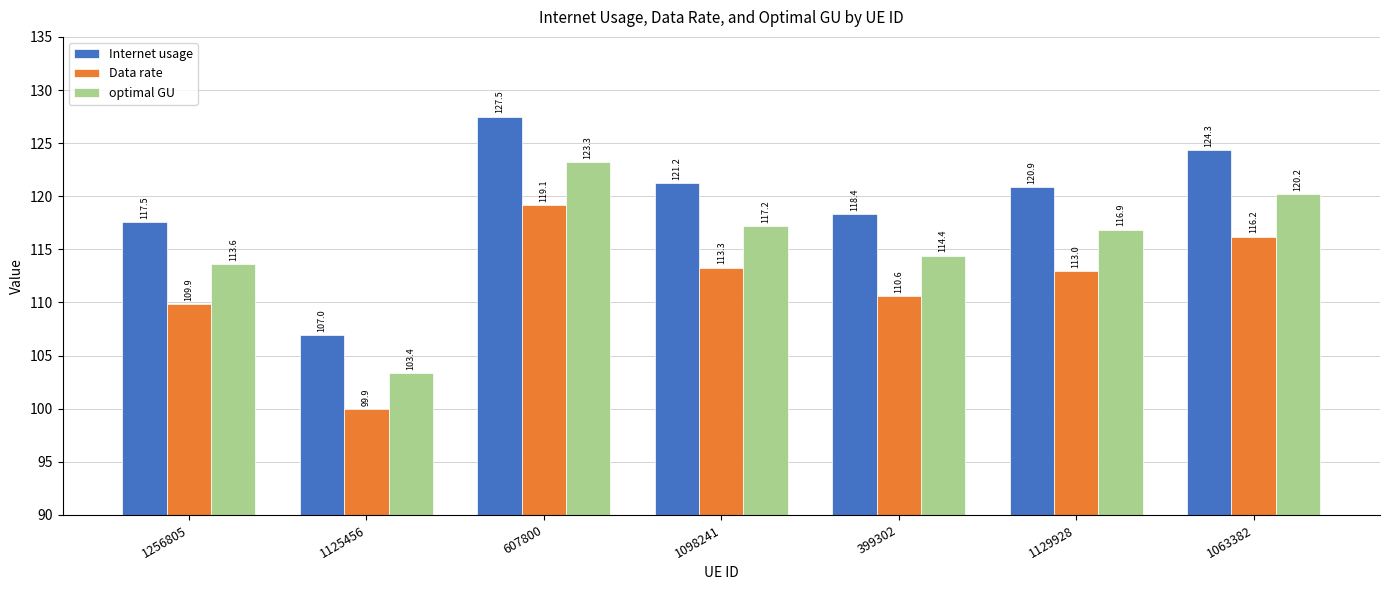

Reading right to left, list all the values displayed in this chart.

Internet usage: 1063382=124.3	1129928=120.9	399302=118.4	1098241=121.2	607800=127.5	1125456=107.0	1256805=117.5
Data rate: 1063382=116.2	1129928=113.0	399302=110.6	1098241=113.3	607800=119.1	1125456=99.9	1256805=109.9
optimal GU: 1063382=120.2	1129928=116.9	399302=114.4	1098241=117.2	607800=123.3	1125456=103.4	1256805=113.6